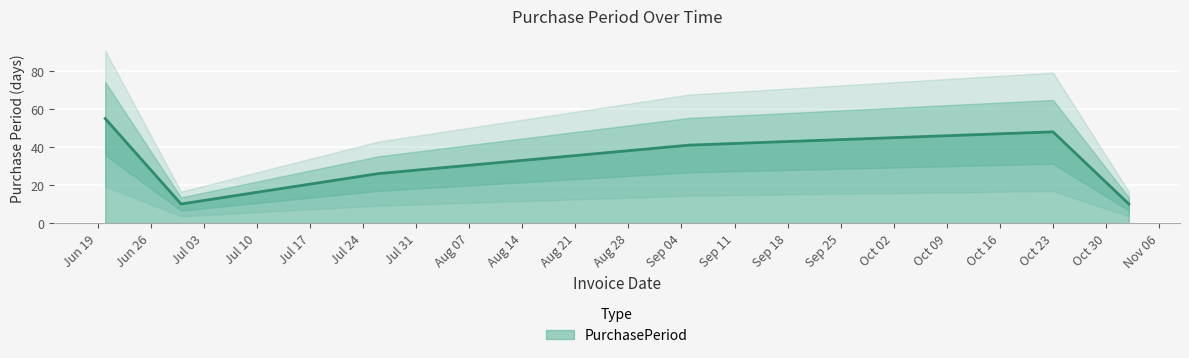

What is the highest value of the PurchasePeriod series?

55